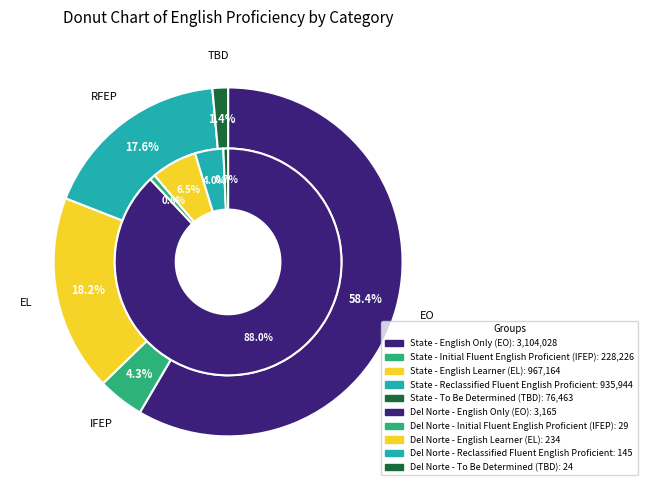

Does values_del_norte represent more than half of the total?

Yes